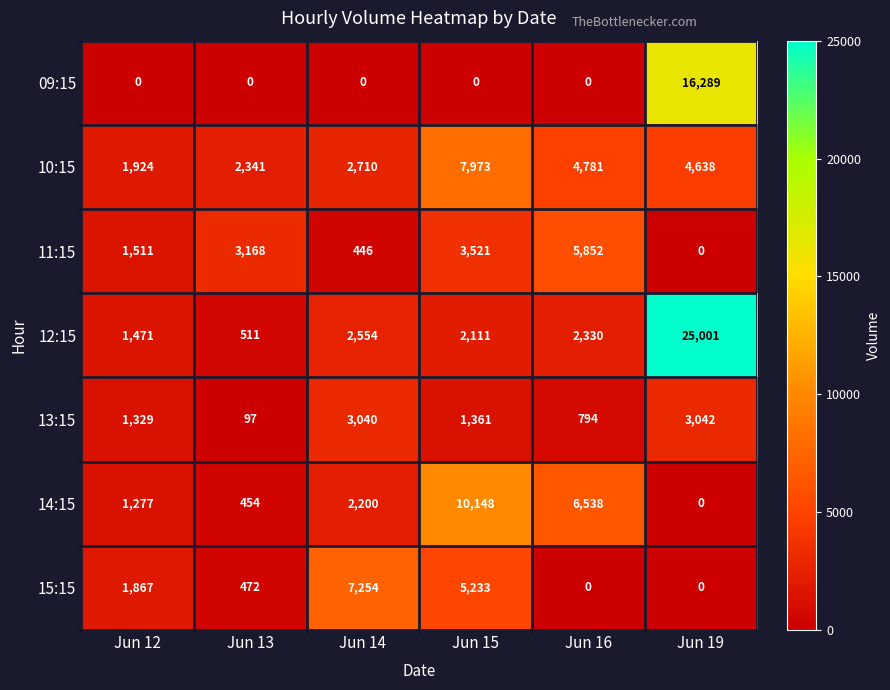

Which series has the largest total across all categories?

12:15